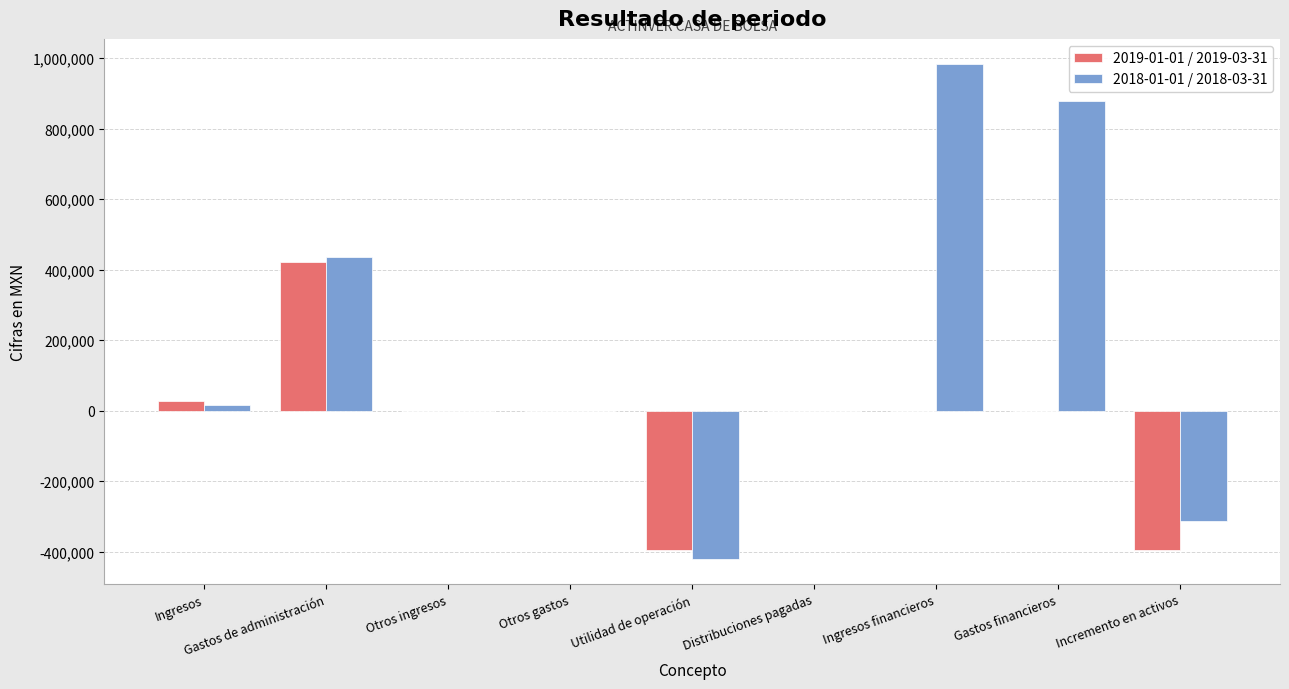

Reading right to left, what are all the values shown in this chart?

2019-01-01 / 2019-03-31: Incremento en activos=-396000	Gastos financieros=0	Ingresos financieros=0	Distribuciones pagadas=0	Utilidad de operación=-396000	Otros gastos=0	Otros ingresos=0	Gastos de administración=422000	Ingresos=26000
2018-01-01 / 2018-03-31: Incremento en activos=-314000	Gastos financieros=877000	Ingresos financieros=984000	Distribuciones pagadas=0	Utilidad de operación=-421000	Otros gastos=0	Otros ingresos=0	Gastos de administración=437000	Ingresos=16000